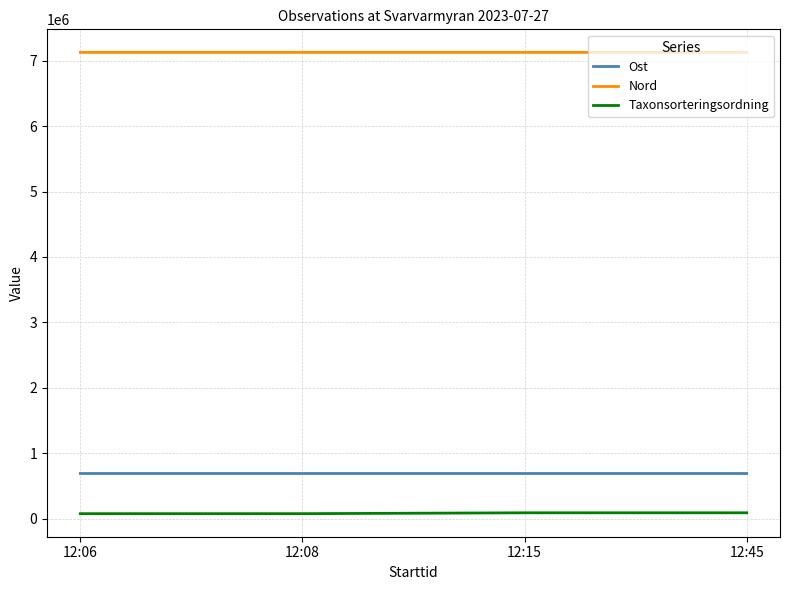

What is the maximum value for Nord?

7125490.2